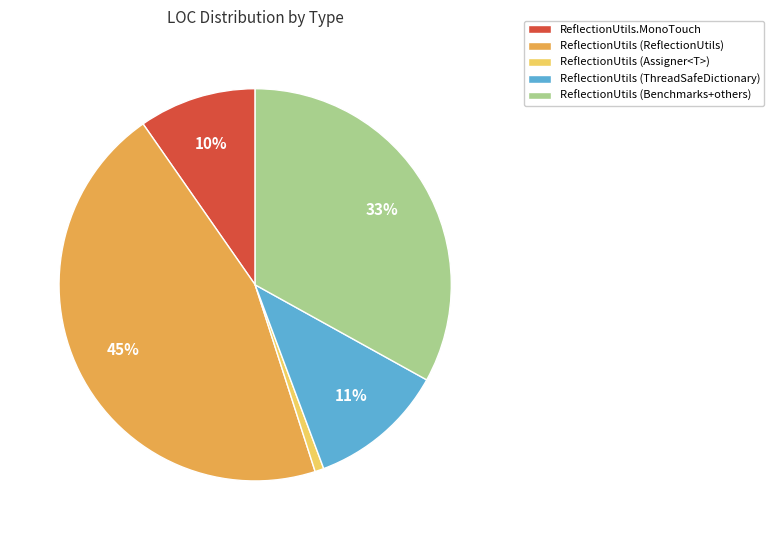

Is there any slice that represents more than half of the pie?

No